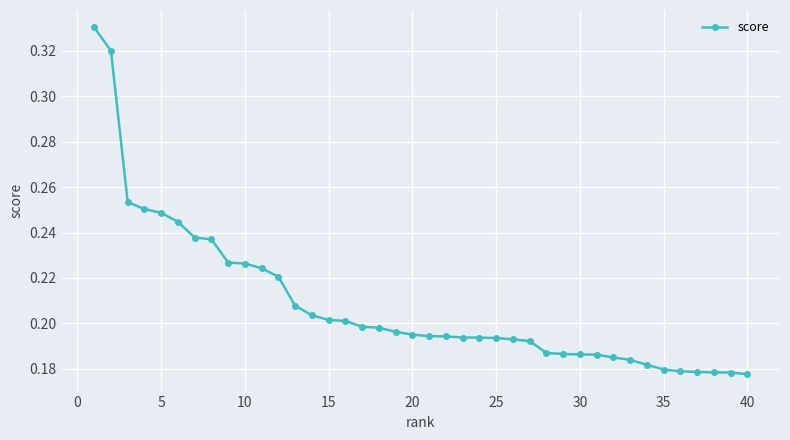

Count the values in the range 0 to 1.

40